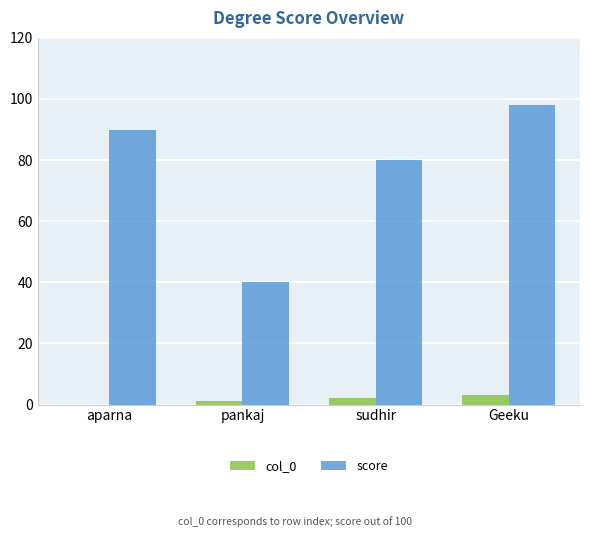

Does the chart contain stacked bars?

No